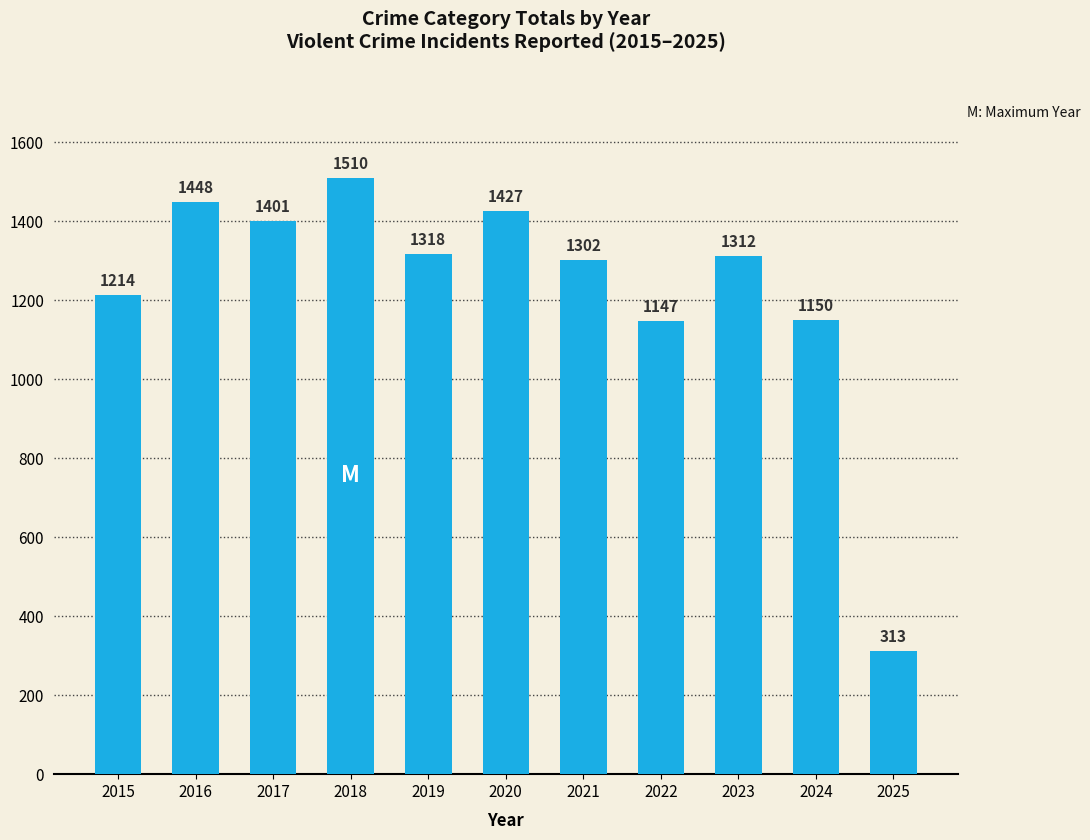

Reading left to right, what are all the values shown in this chart?

1214	1448	1401	1510	1318	1427	1302	1147	1312	1150	313